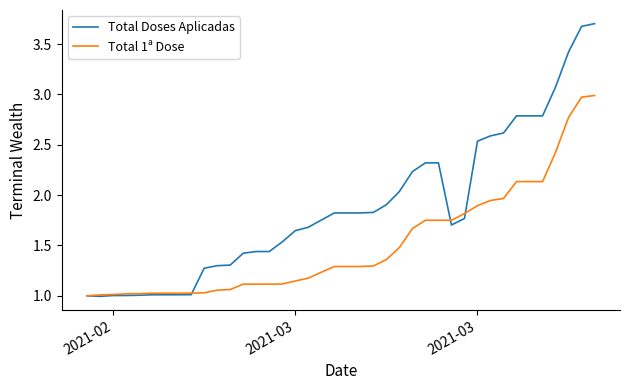

Which series has the largest range (max minus min)?

Total Doses Aplicadas